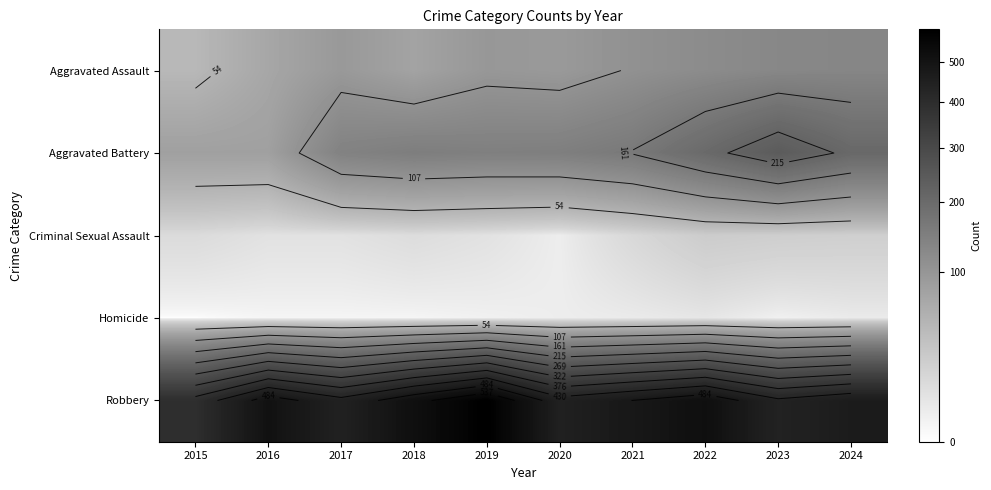

At 2021, list the series in order from smallest to largest.

Homicide, Criminal Sexual Assault, Aggravated Assault, Aggravated Battery, Robbery